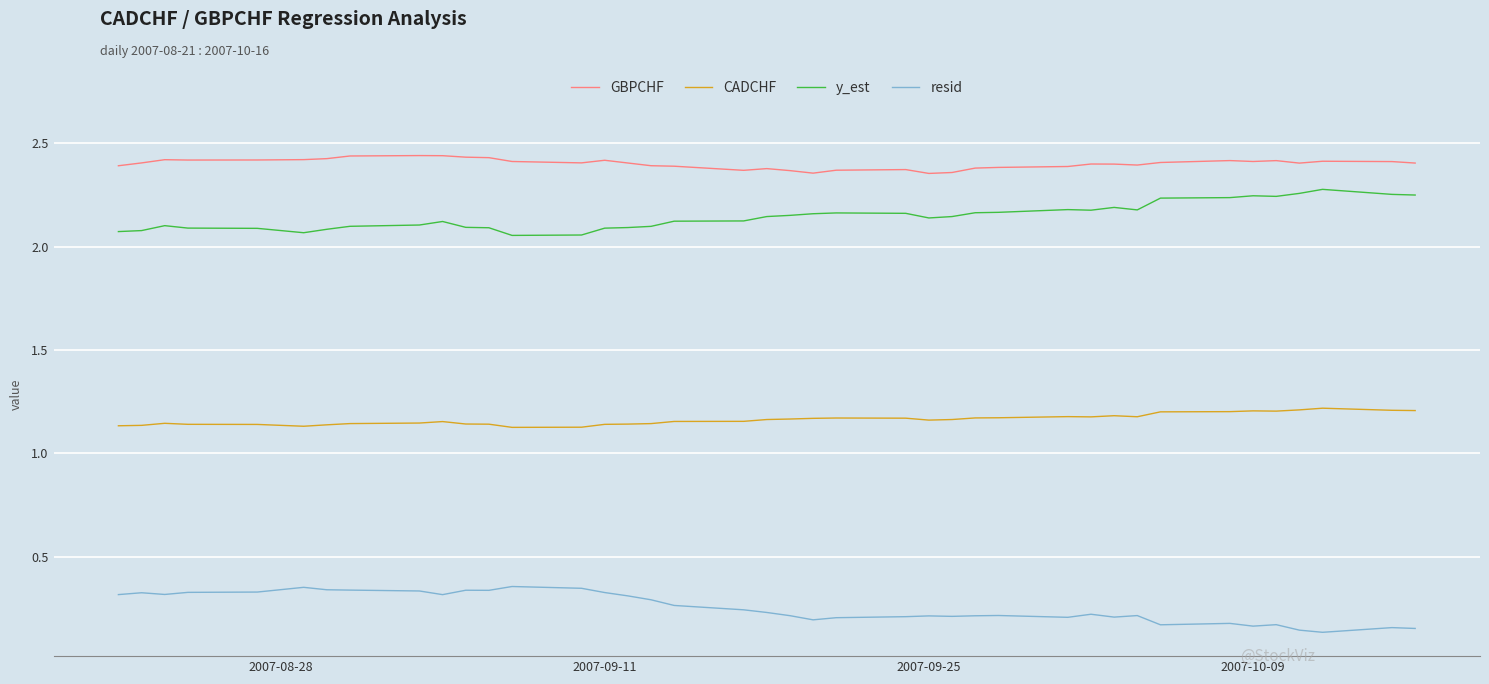

True or false: y_est and CADCHF cross at least once.

False